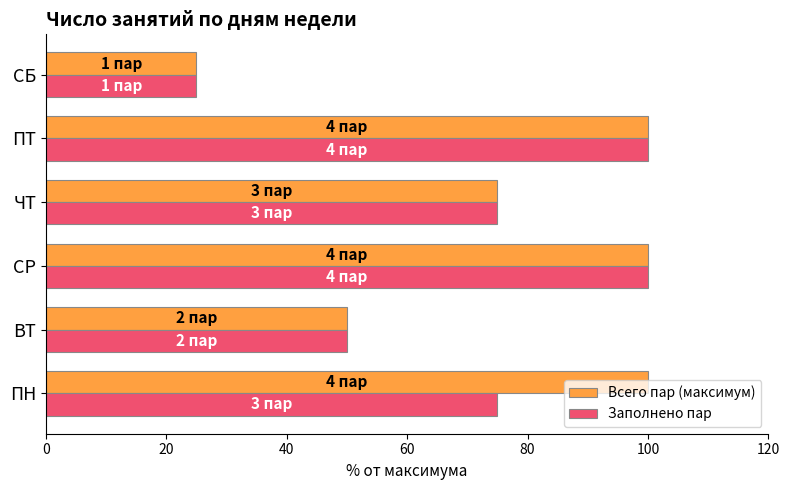

What is the minimum value shown in the chart?

25